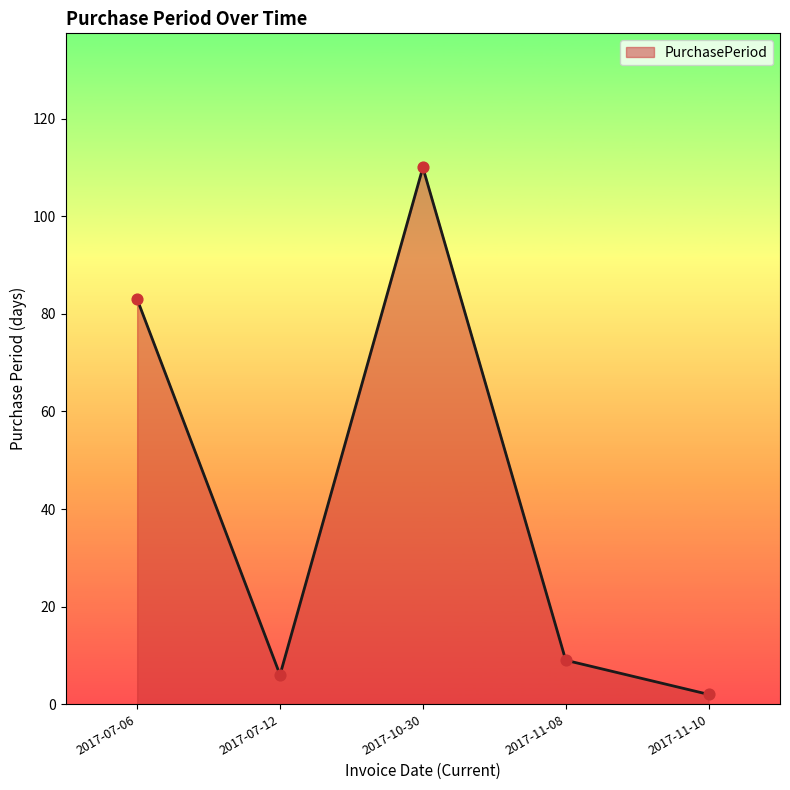

Which has a higher value, 2017-11-10 or 2017-07-12?

2017-07-12